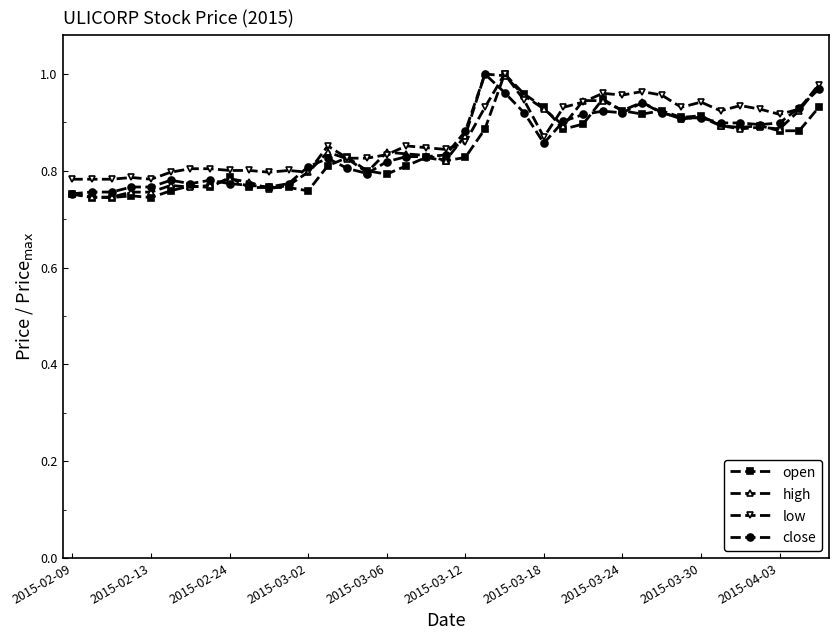

At how many categories does at least one series exceed 0?

39